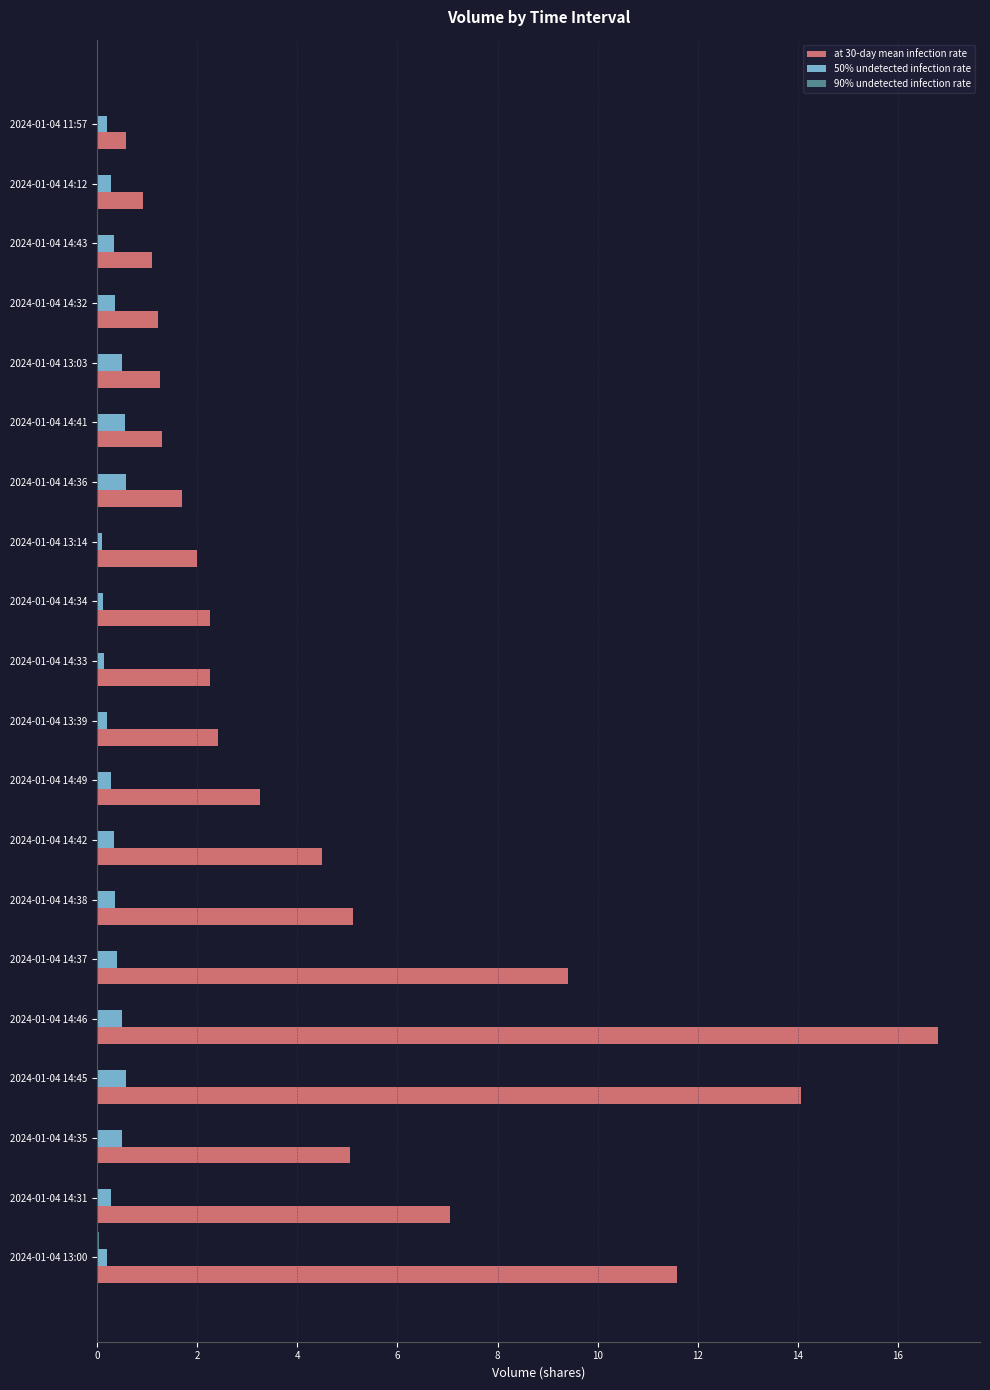

At which category is the sum across all series the highest?

2024-01-04 14:46